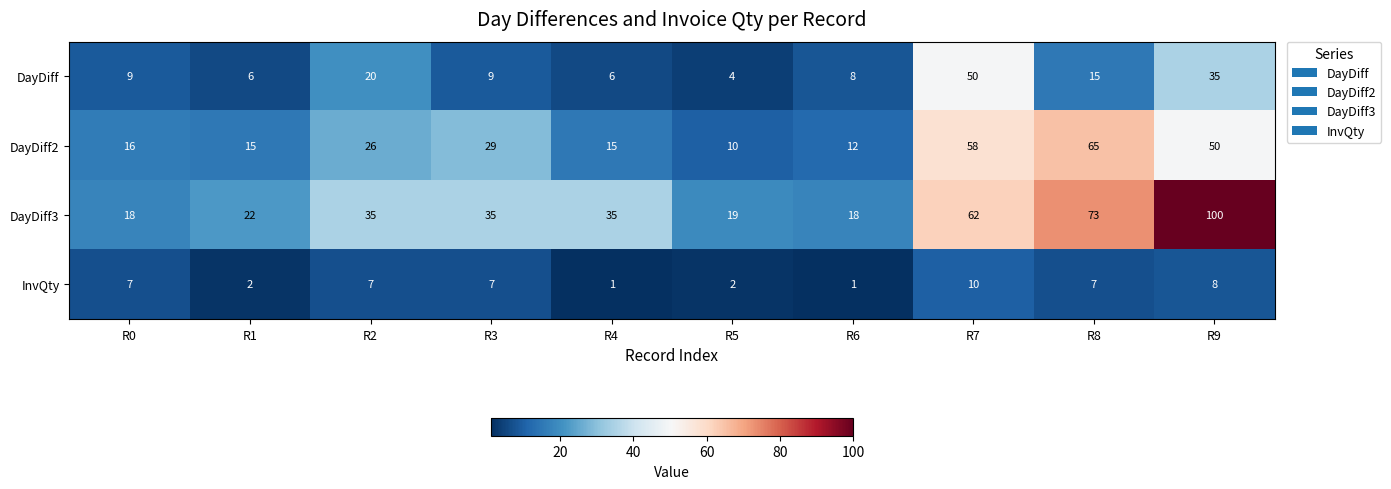

Which series has the largest total across all categories?

DayDiff3